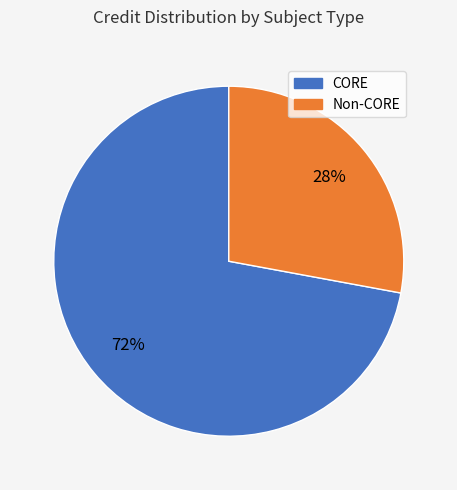

Between Non-CORE and CORE, which is larger?

CORE